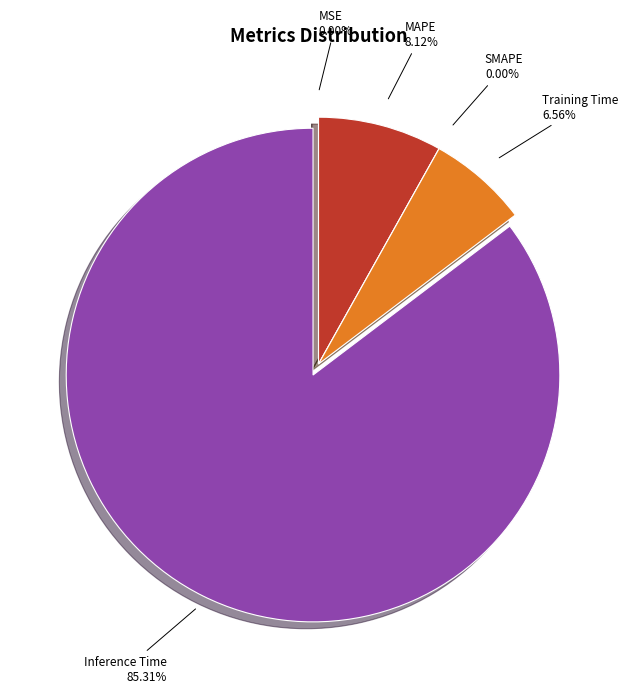

The Inference Time slice represents 94% of the pie. True or false?

False